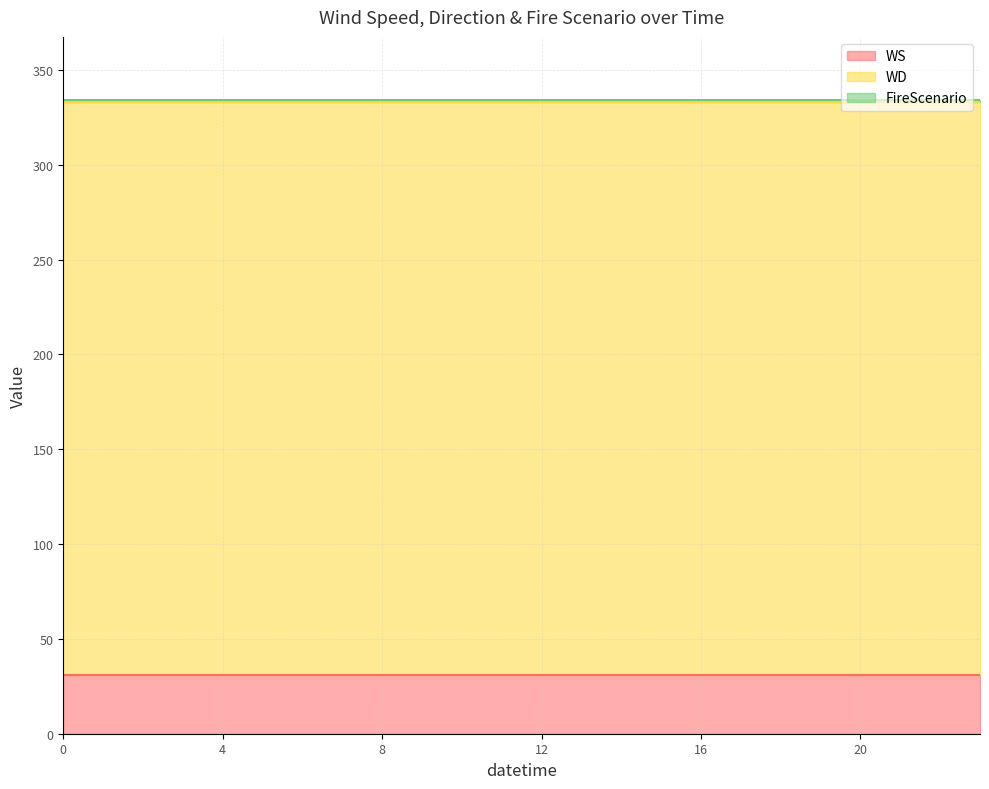

What is the sum of the WD values at 1 and 2007-03-09?

604